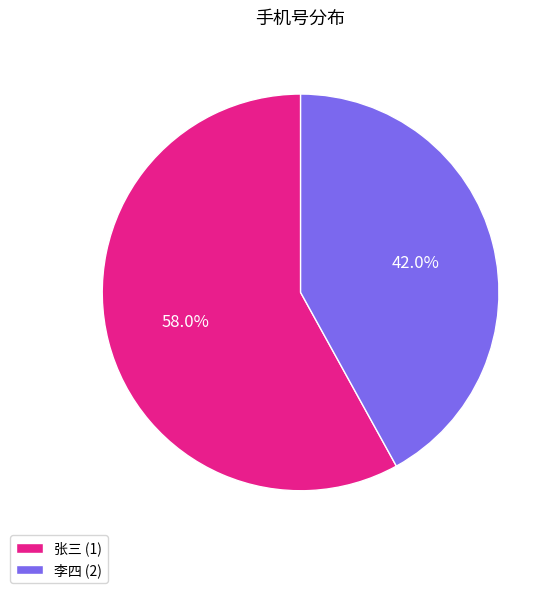

Which category has the smallest portion of the pie?

李四 (2)